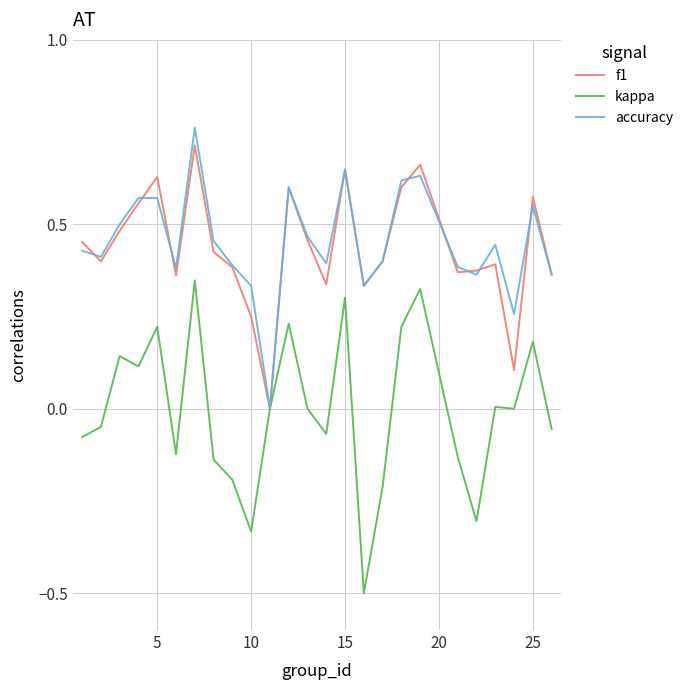

Which series has the widest spread of values?

kappa